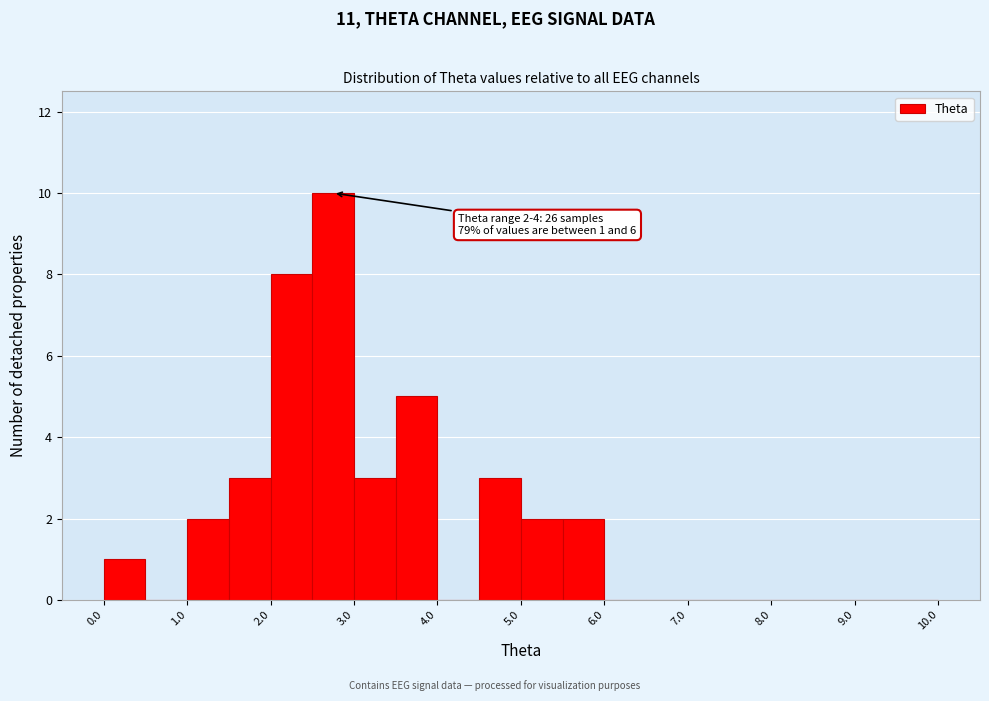

Which range on the x-axis has the tallest bar?

2.5 to 3.0